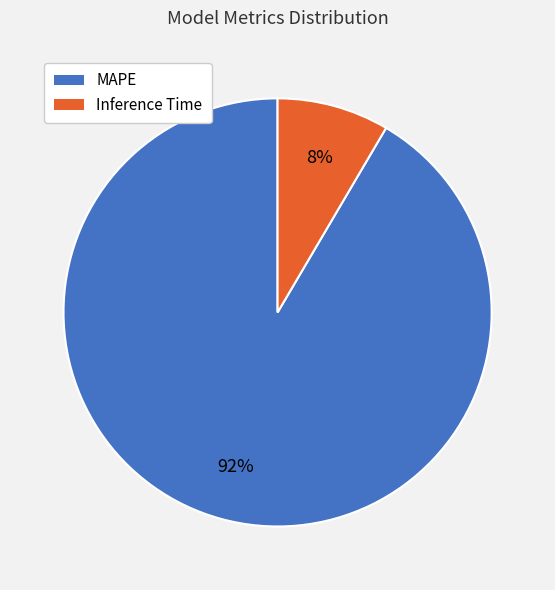

Do MAPE and Inference Time together represent more than half of the pie?

Yes